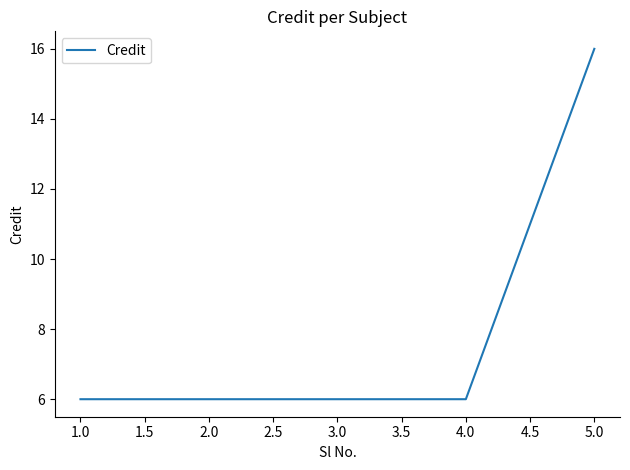

Which has a higher value, 3.0 or 5.0?

5.0